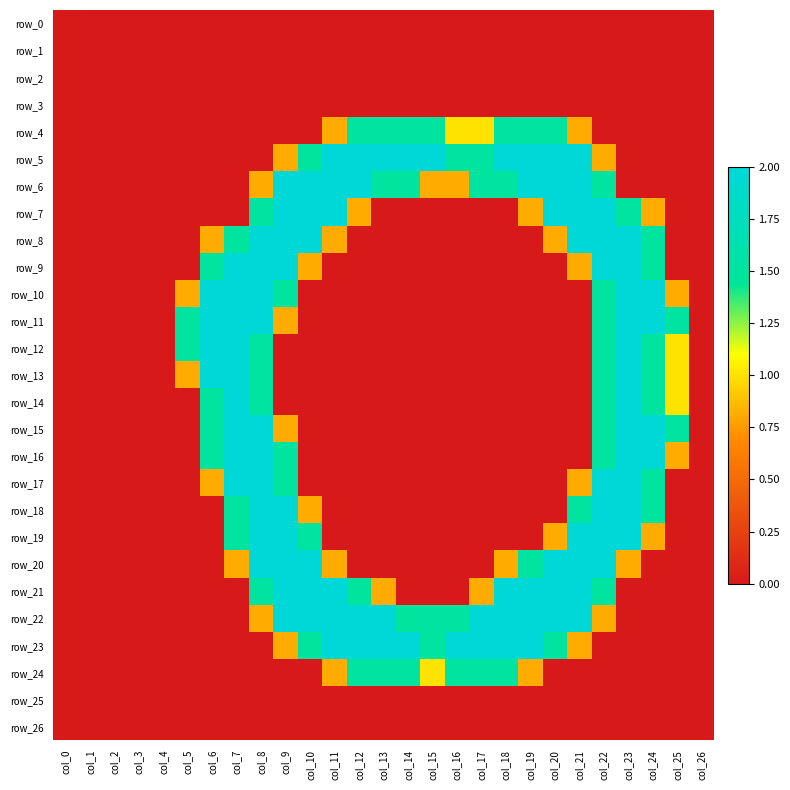

At how many categories does at least one series exceed 0?

21